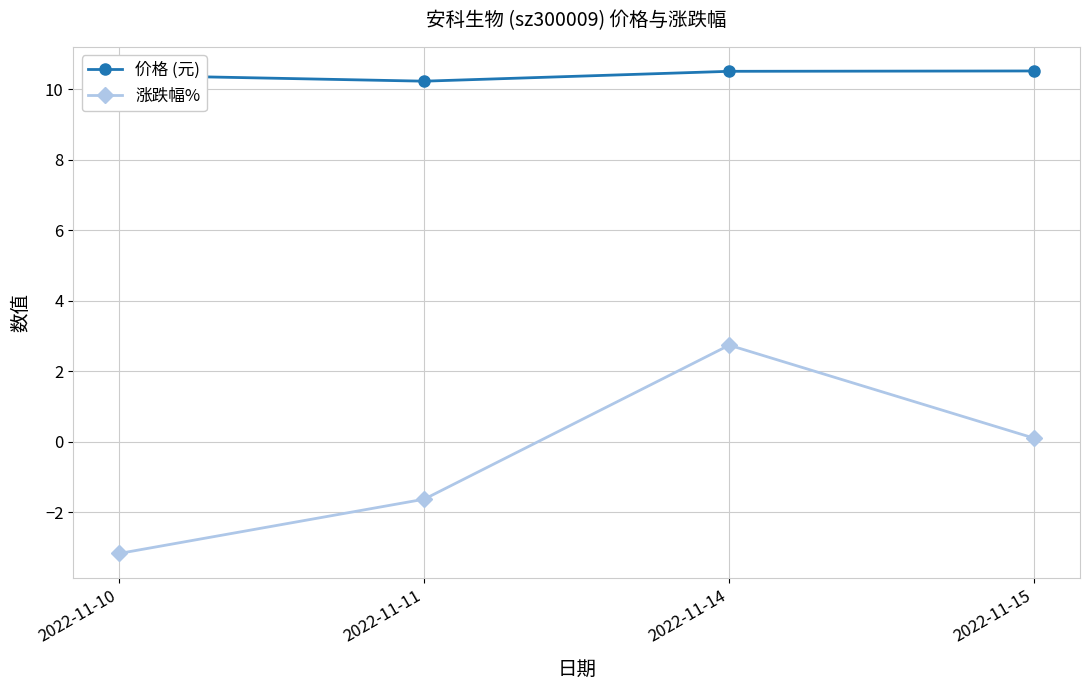

How many data points in 涨跌幅% are less than 0?

2